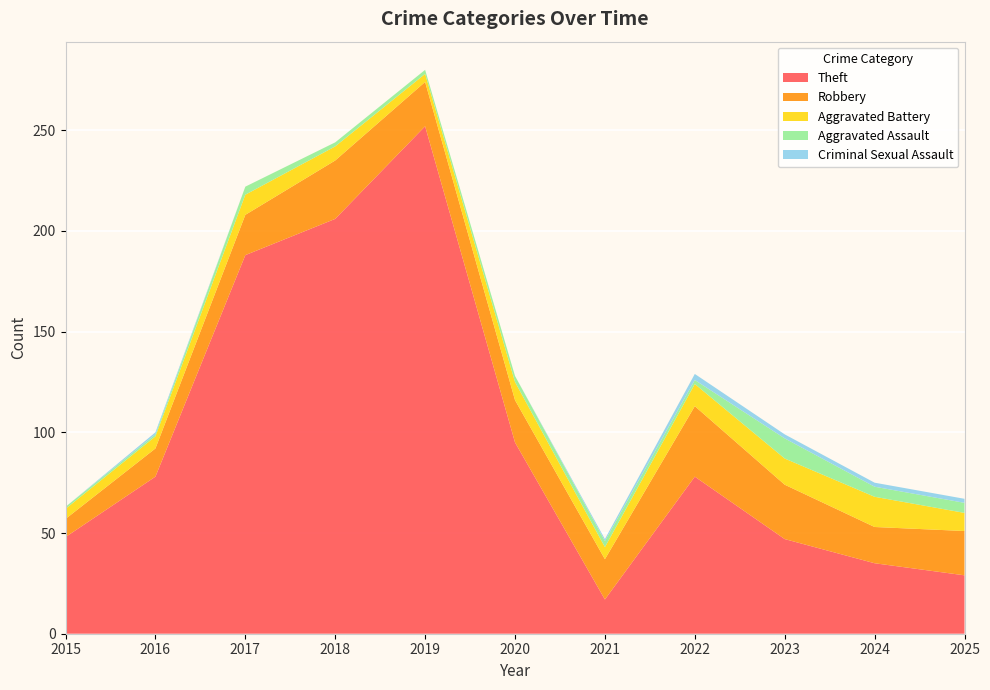

Reading left to right, what are all the values shown in this chart?

Theft: 48	78	188	206	252	95	17	78	47	35	29
Robbery: 9	14	20	29	22	21	20	35	27	18	22
Aggravated Battery: 5	6	10	7	4	9	6	11	13	15	9
Aggravated Assault: 1	1	4	2	2	3	3	2	10	5	5
Criminal Sexual Assault: 0	1	0	0	0	0	1	3	2	2	2